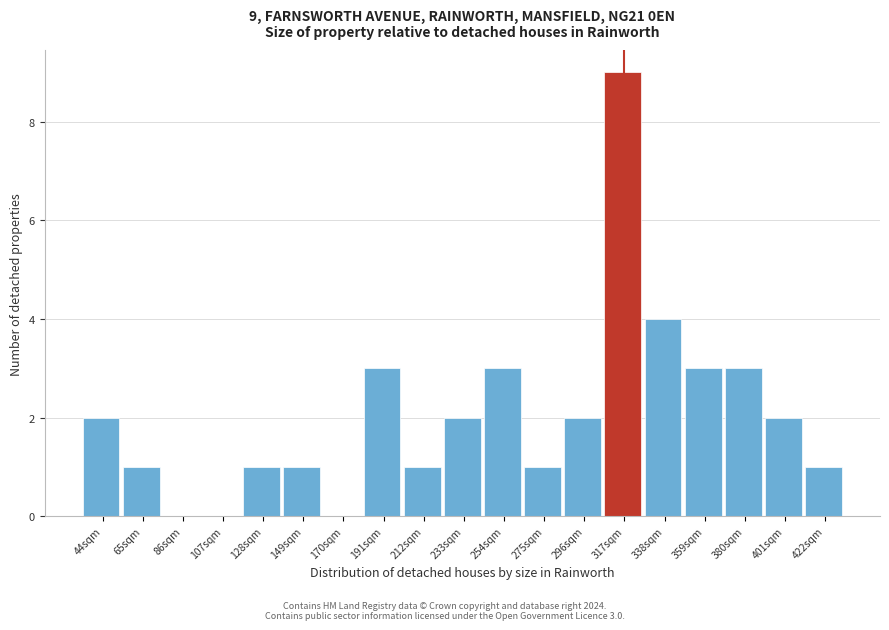

Reading left to right, what are all the values shown in this chart?

44sqm=2	65sqm=1	86sqm=0	107sqm=0	128sqm=1	149sqm=1	170sqm=0	191sqm=3	212sqm=1	233sqm=2	254sqm=3	275sqm=1	296sqm=2	317sqm=9	338sqm=4	359sqm=3	380sqm=3	401sqm=2	422sqm=1